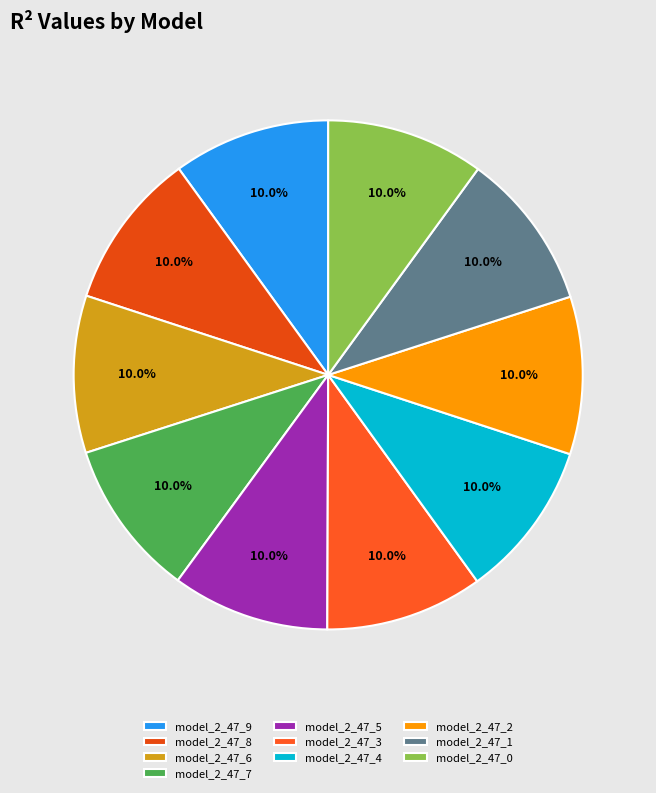

What percentage is the model_2_47_1 slice, to the nearest percent?

10%